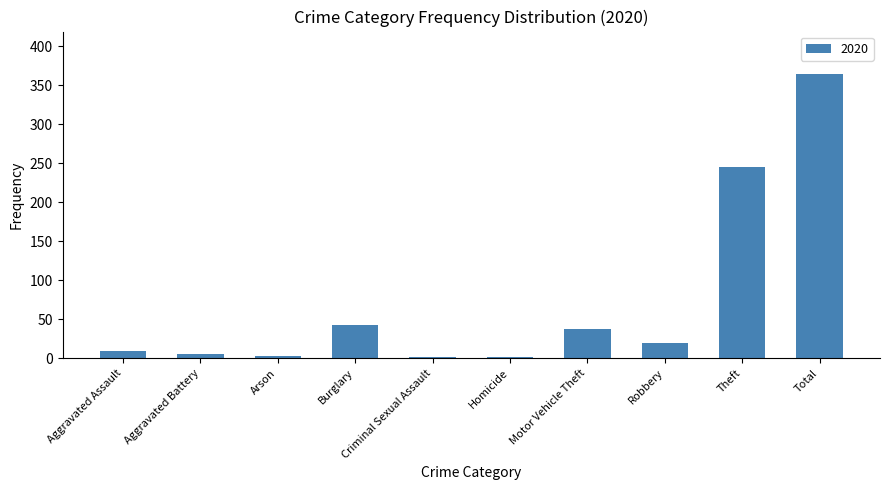

What is the greatest value displayed?

364